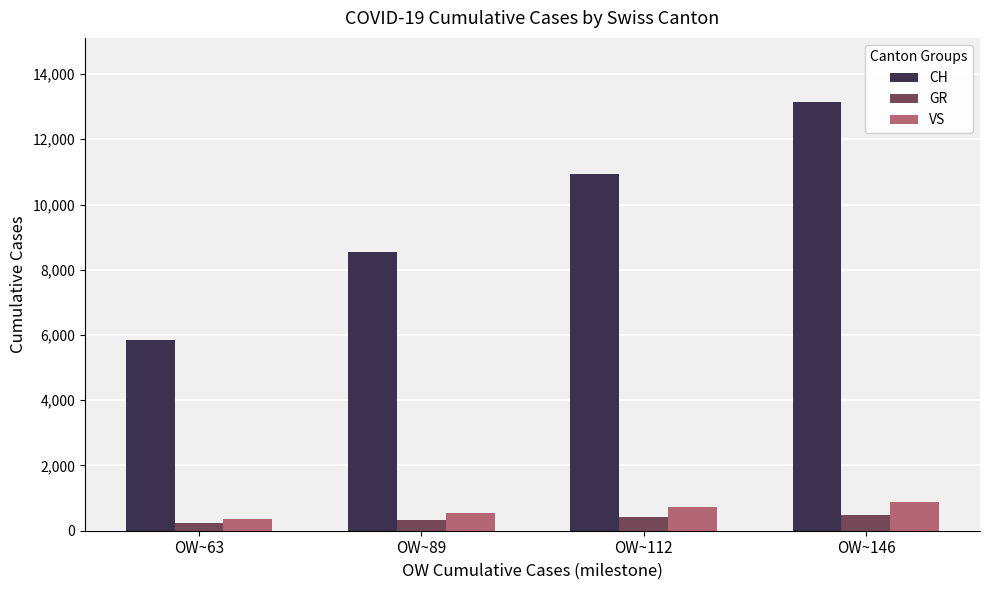

Which series has the widest spread of values?

CH